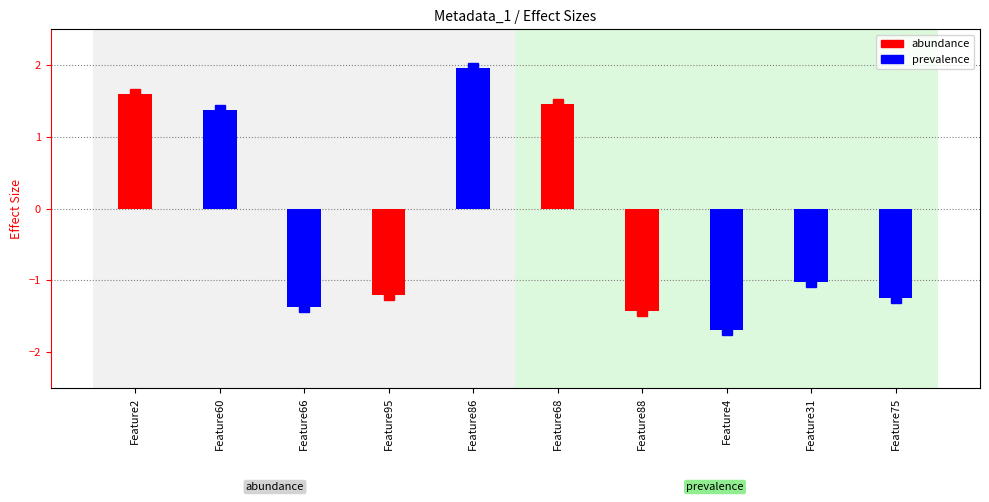

What is the label of the 6th bar from the right?

Feature86